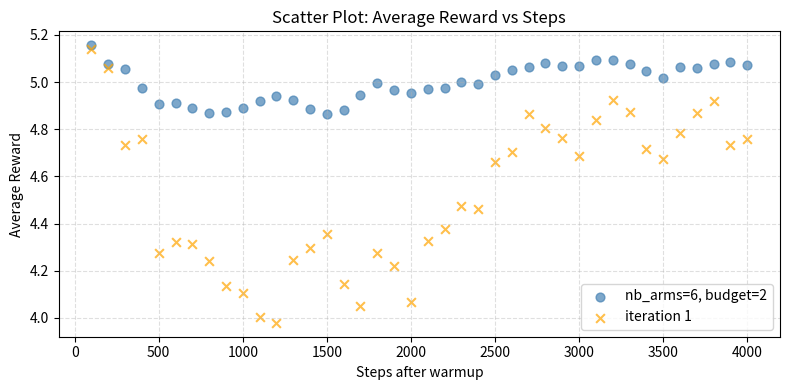

Across all data points, what is the range of X values (max minus min)?

3900.0